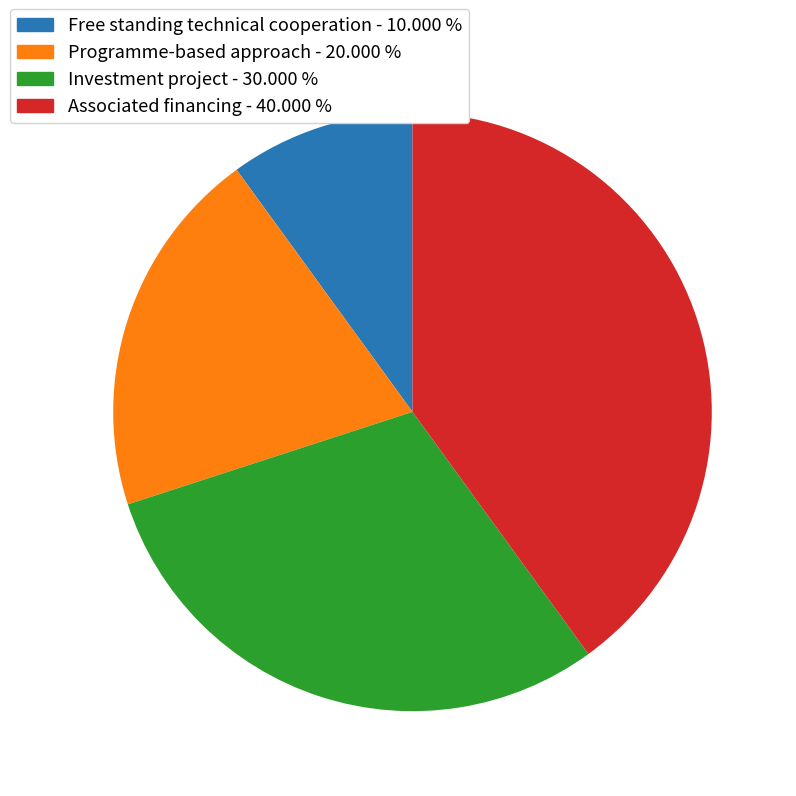

Is it true that Programme-based approach is 20% of the pie?

True